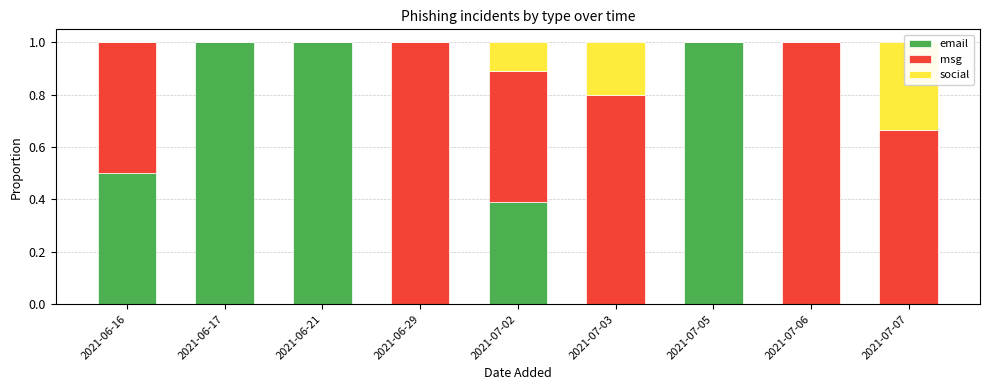

List the labels in order of social value, largest first.

2021-07-07, 2021-07-03, 2021-07-02, 2021-06-16, 2021-06-17, 2021-06-21, 2021-06-29, 2021-07-05, 2021-07-06